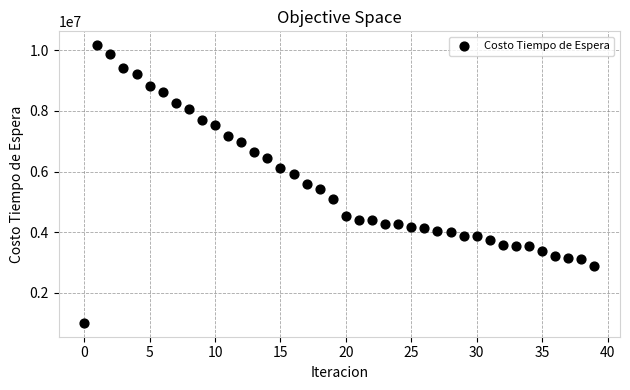

What is the range of Y values (max minus min)?

9146988.8